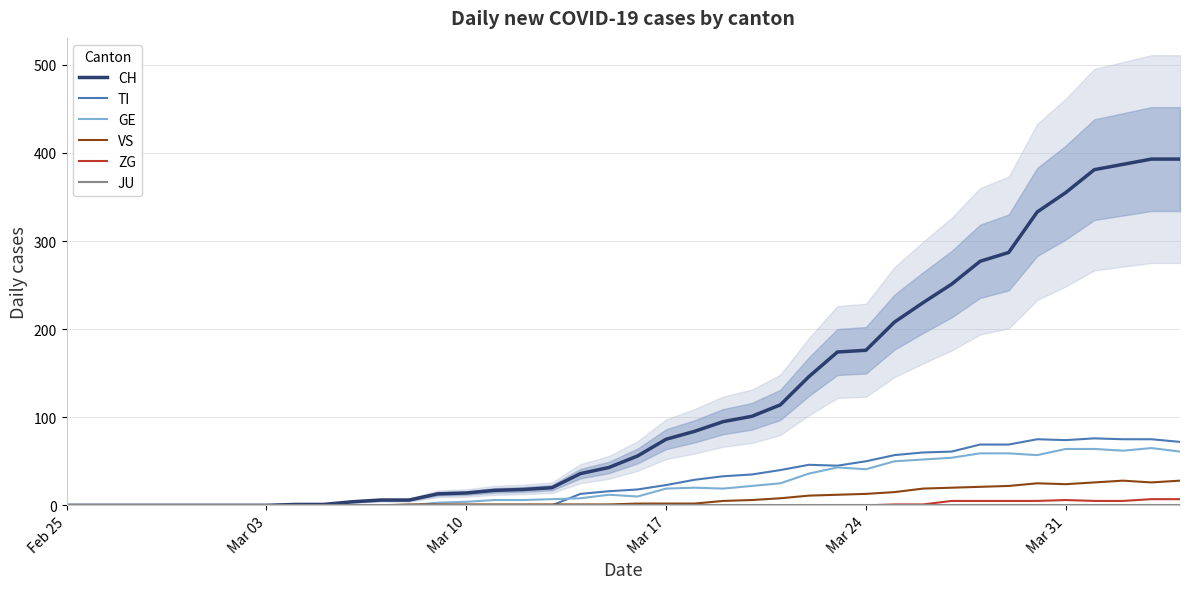

What is the average value of the VS series?

8